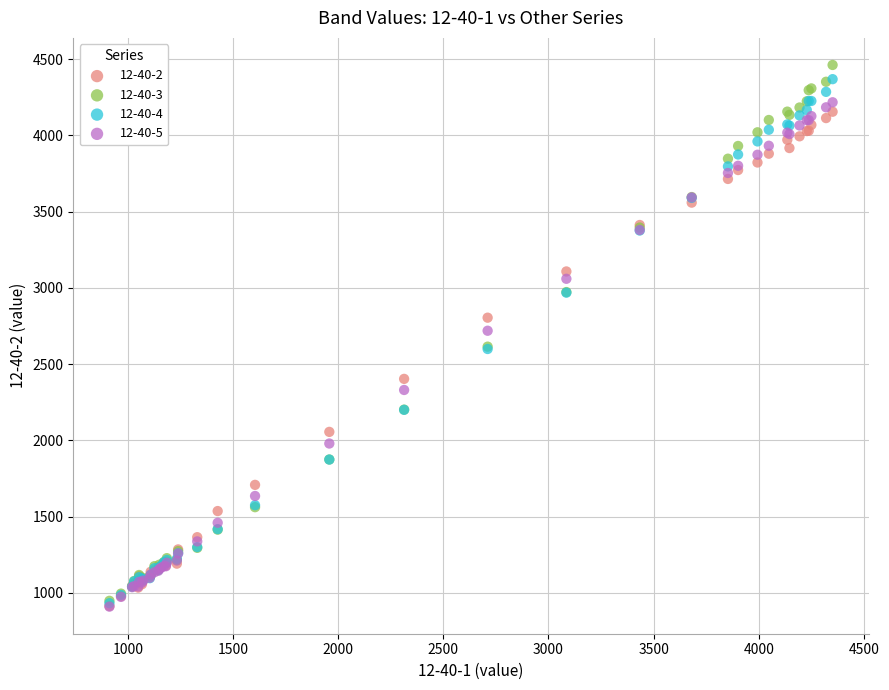

What are all the series names shown in the legend?

12-40-2, 12-40-3, 12-40-4, 12-40-5